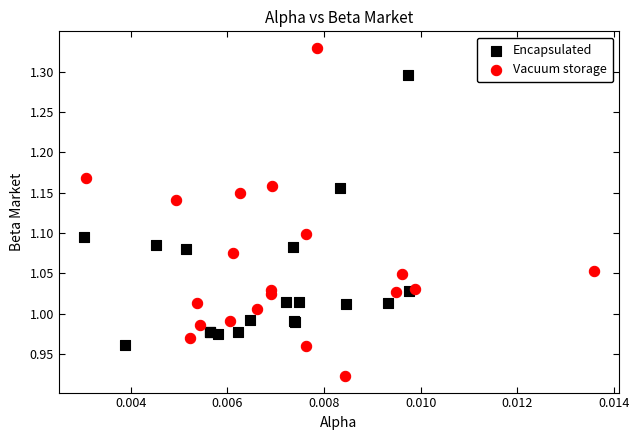

Which series has the widest spread of Y values?

Vacuum storage